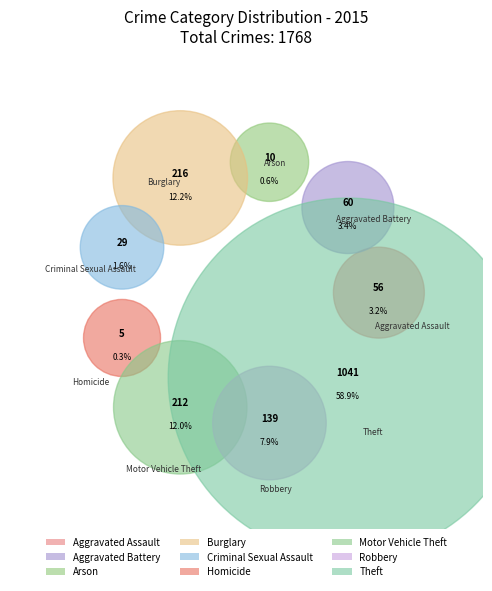

Which category has the smallest portion of the pie?

Homicide